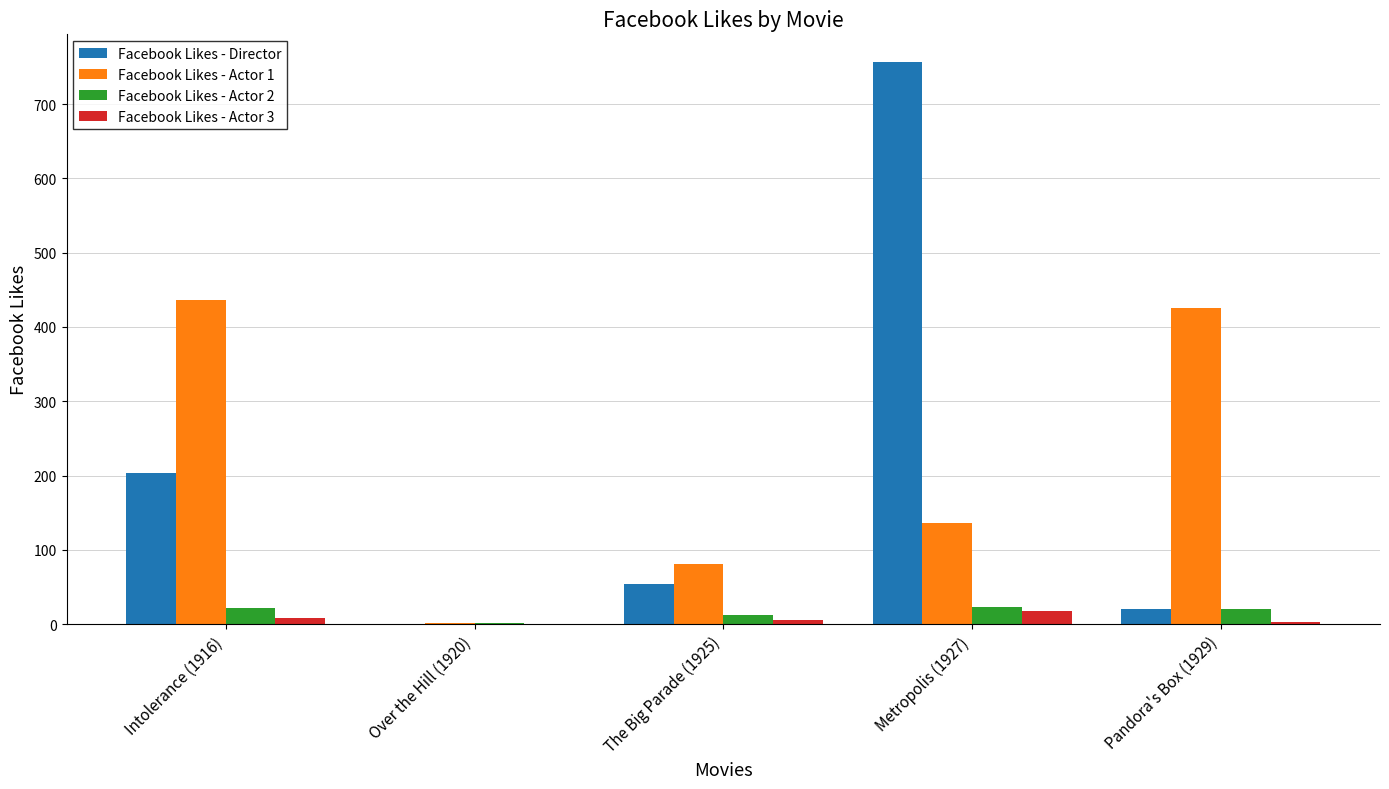

What is the total value across all series at Pandora's Box (1929)?

470